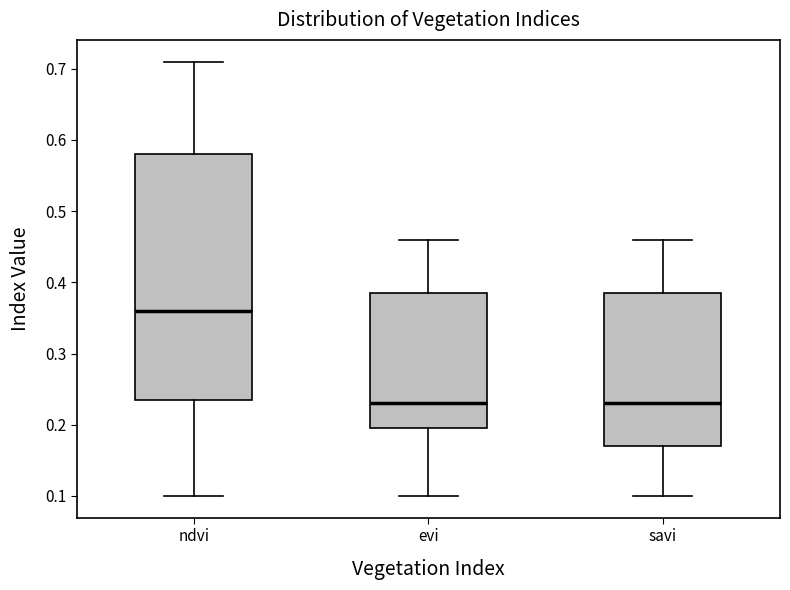

Reading left to right, read every box against the y-axis: the position of its median line, the range the box covers, and the ends of its whiskers. The values are not printed on the chart, so give them approximately, as read against the axis.

ndvi: median 0.36, box 0.24 to 0.58, whiskers 0.10 to 0.71
evi: median 0.23, box 0.20 to 0.39, whiskers 0.10 to 0.46
savi: median 0.23, box 0.17 to 0.39, whiskers 0.10 to 0.46